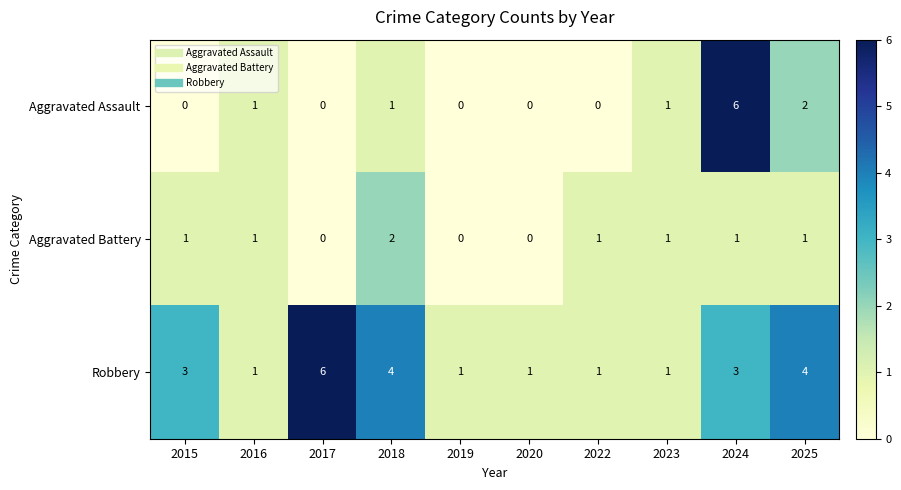

Reading left to right, transcribe all the data shown in this chart.

Aggravated Assault: 2015=0	2016=1	2017=0	2018=1	2019=0	2020=0	2022=0	2023=1	2024=6	2025=2
Aggravated Battery: 2015=1	2016=1	2017=0	2018=2	2019=0	2020=0	2022=1	2023=1	2024=1	2025=1
Robbery: 2015=3	2016=1	2017=6	2018=4	2019=1	2020=1	2022=1	2023=1	2024=3	2025=4